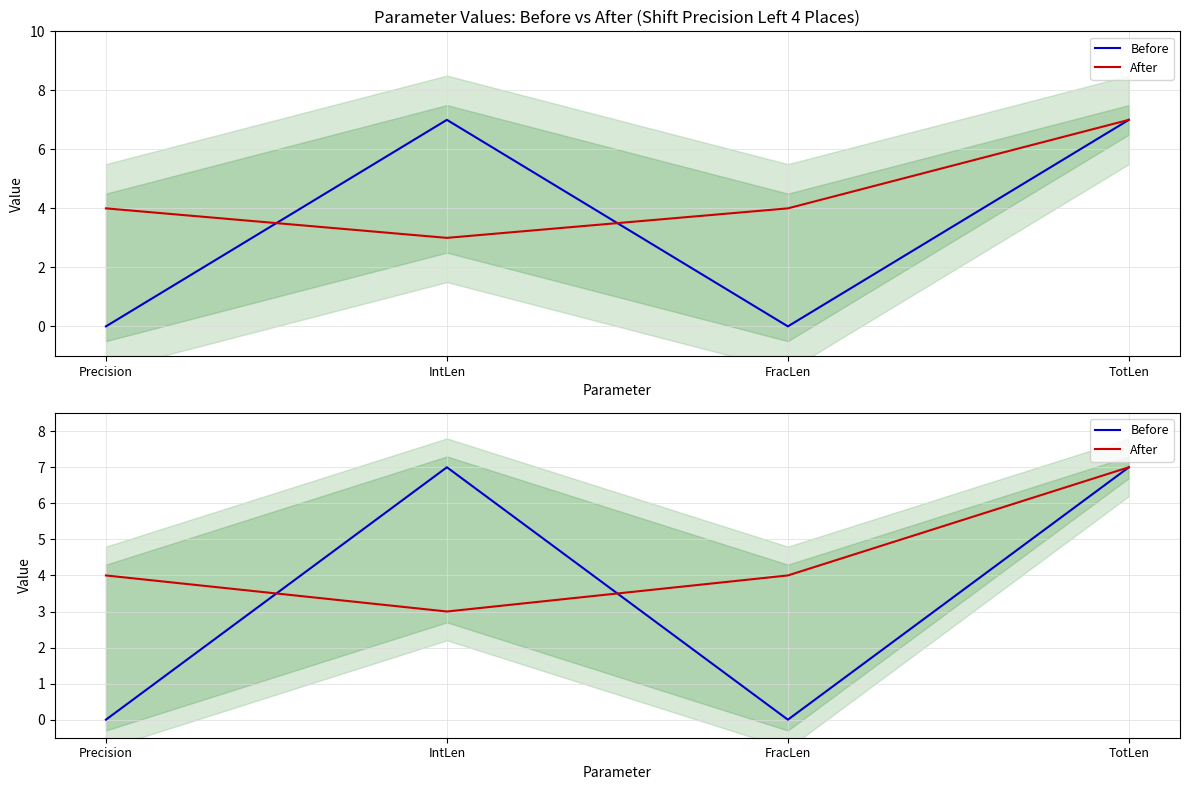

What is the total value across all series at FracLen?

4